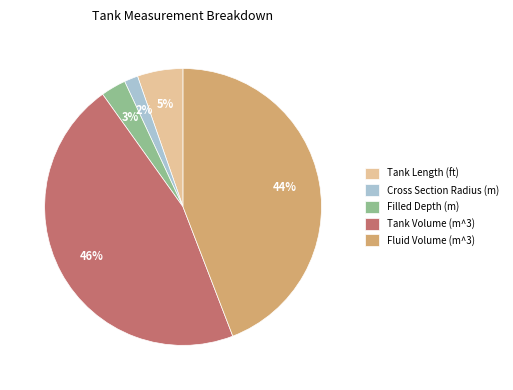

Combined, do Cross Section Radius (m) and Fluid Volume (m^3) account for over 50%?

No